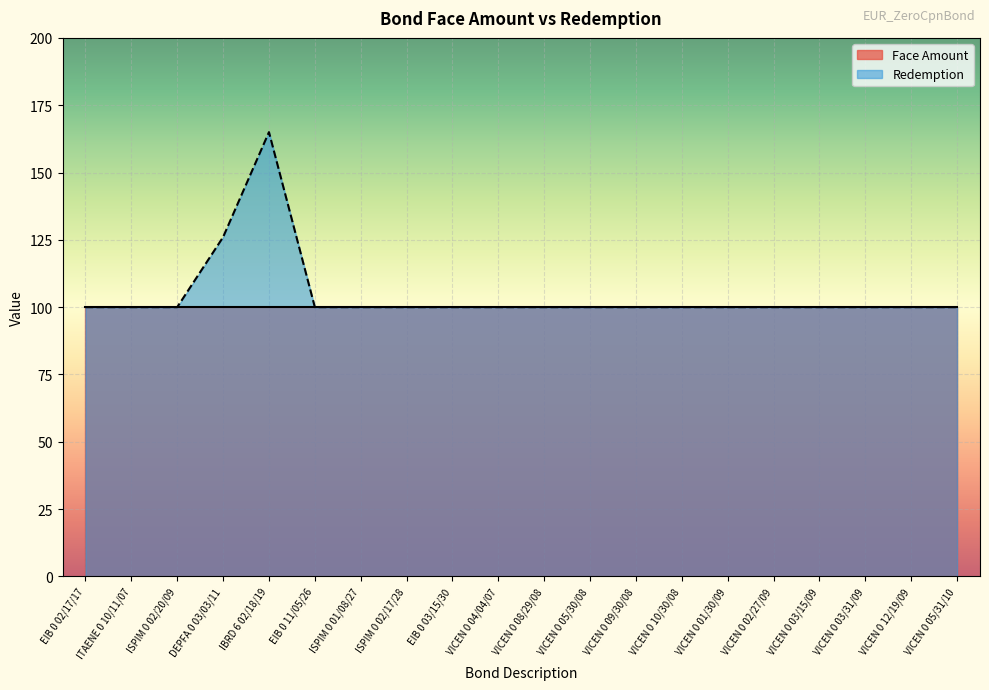

Where is the first local maximum?

IBRD 6 02/18/19